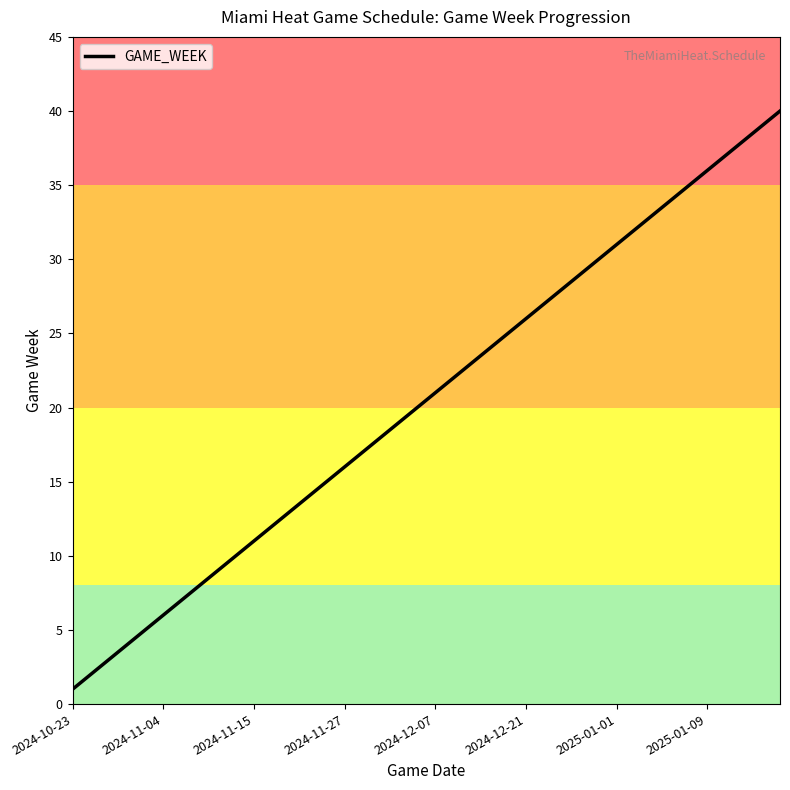

How many lines are shown in the chart?

1